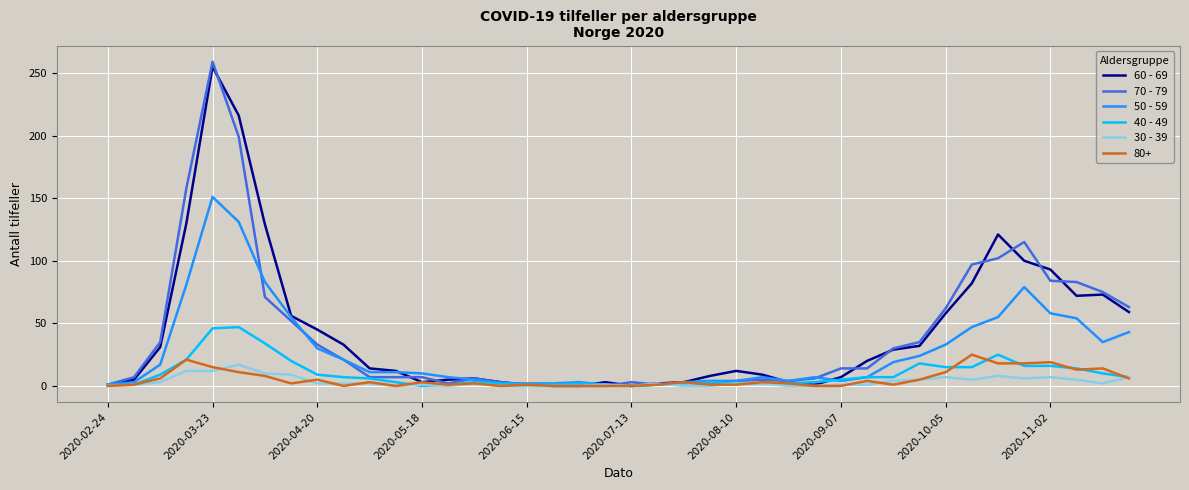

Which series has the largest range (max minus min)?

70 - 79